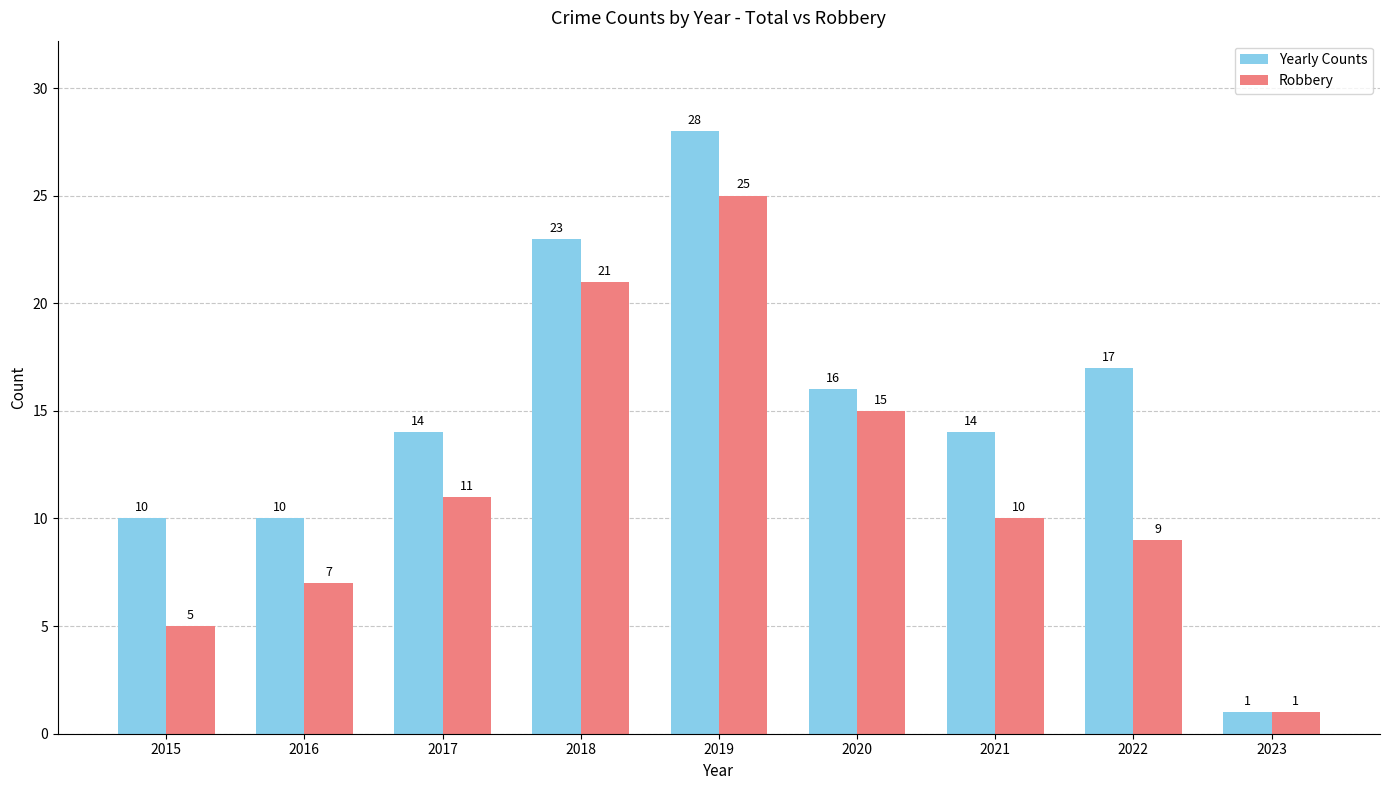

Reading right to left, list all the values displayed in this chart.

Yearly Counts: 2023=1	2022=17	2021=14	2020=16	2019=28	2018=23	2017=14	2016=10	2015=10
Robbery: 2023=1	2022=9	2021=10	2020=15	2019=25	2018=21	2017=11	2016=7	2015=5